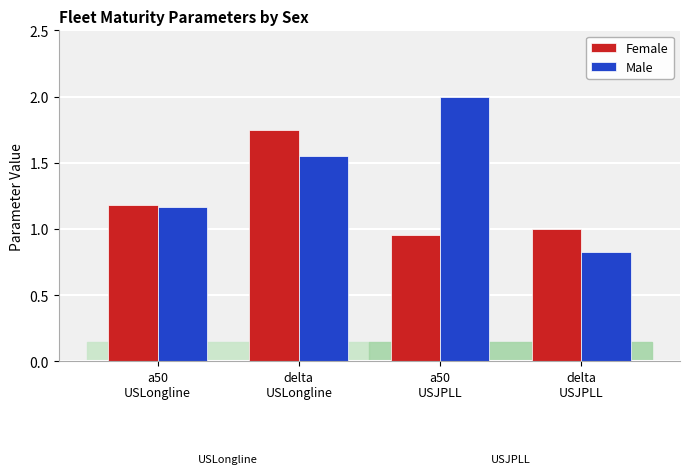

What is the sum of the Female values at delta
USLongline and delta
USJPLL?

2.8